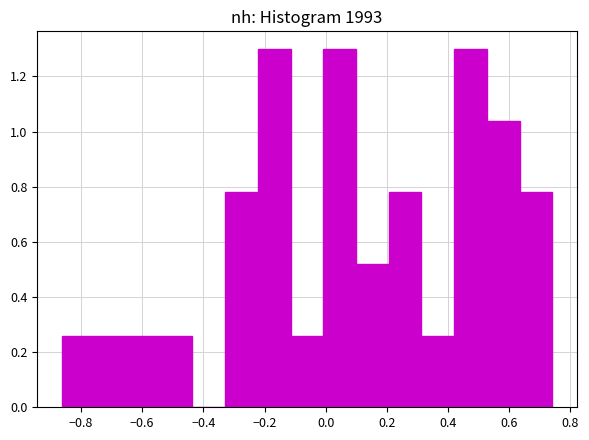

Reading left to right, transcribe this chart: for each bar, give the range it covers on the x-axis and its height. Neither the bar edges nor the heights are printed on the chart, so give them approximately, as read against the axes.

-0.86 to -0.76: 0.26
-0.76 to -0.64: 0.26
-0.64 to -0.54: 0.26
-0.54 to -0.44: 0.26
-0.44 to -0.32: 0
-0.32 to -0.22: 0.78
-0.22 to -0.12: 1.30
-0.12 to 0.00: 0.26
0.00 to 0.10: 1.30
0.10 to 0.20: 0.52
0.20 to 0.32: 0.78
0.32 to 0.42: 0.26
0.42 to 0.52: 1.30
0.52 to 0.64: 1.04
0.64 to 0.74: 0.78